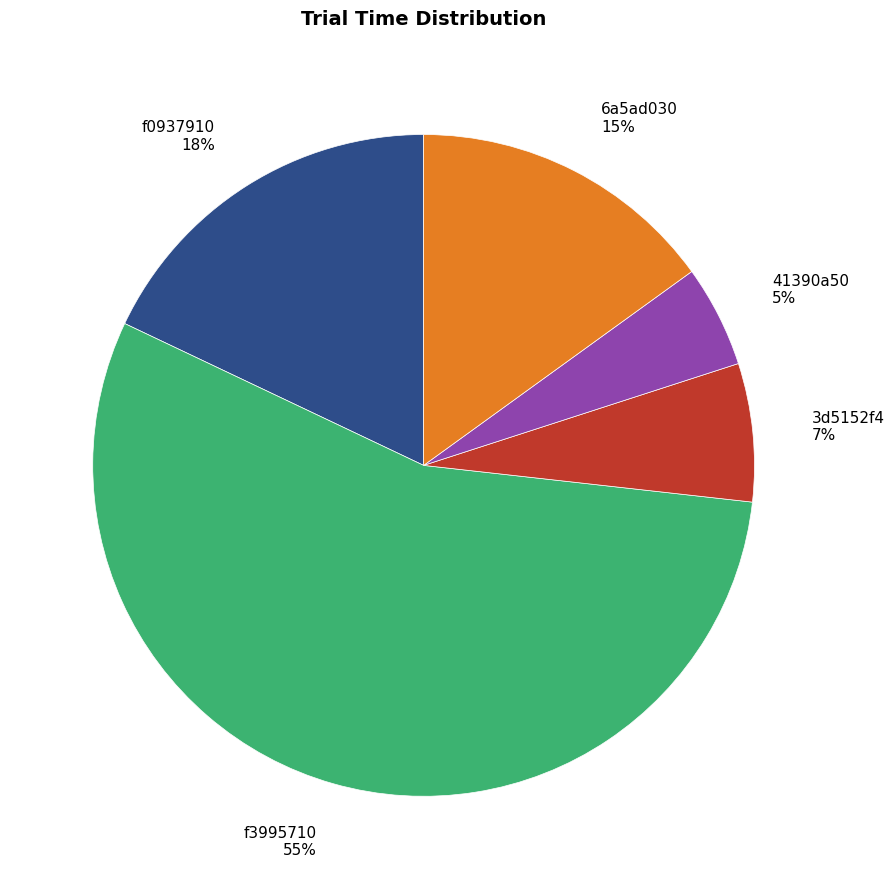

Which has a higher value, 6a5ad030 or 41390a50?

6a5ad030